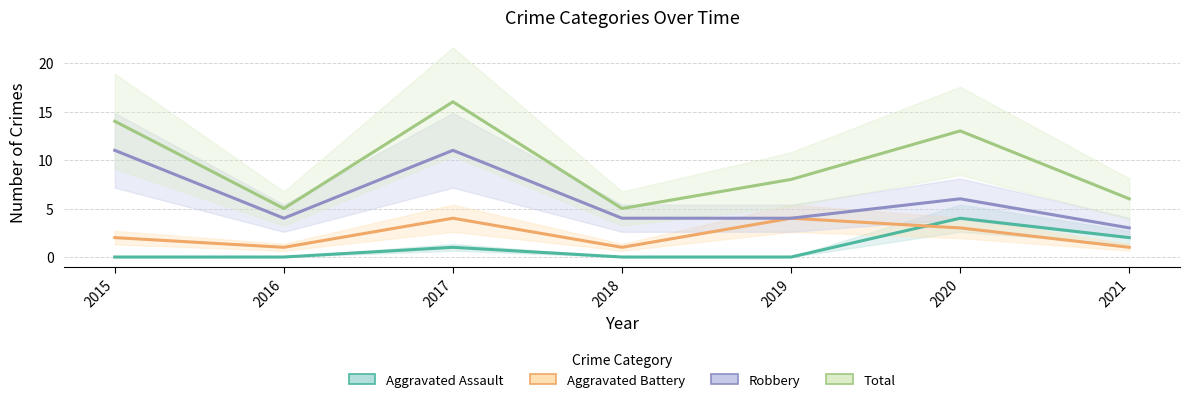

What is the value of the Total point at the 6th from the left?

13